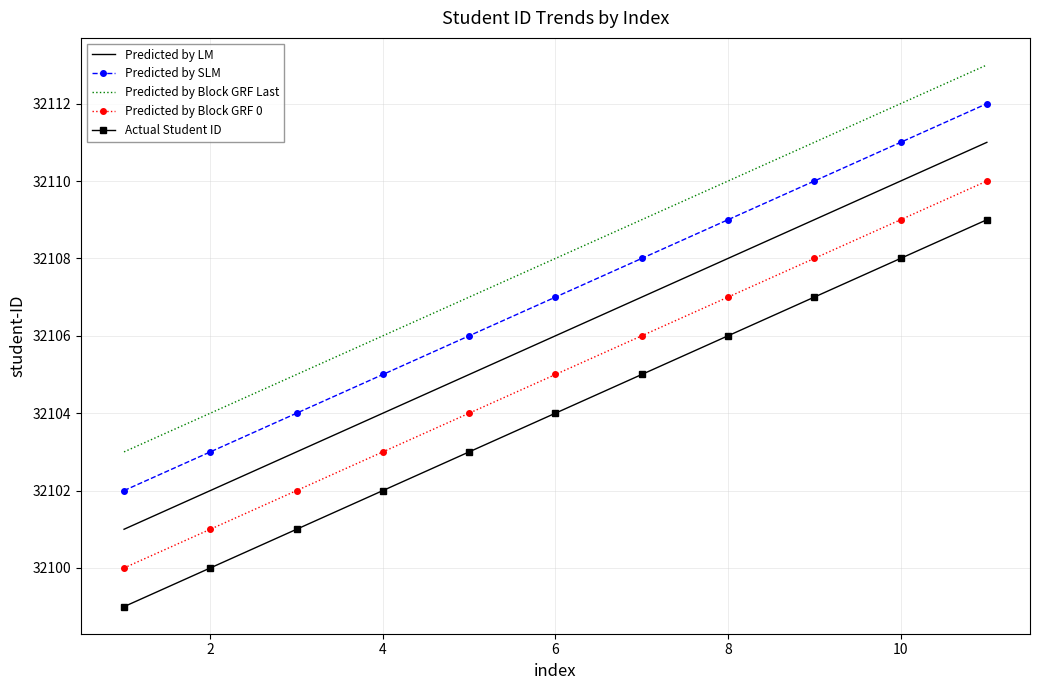

True or false: Predicted by LM and Predicted by Block GRF 0 cross at least once.

False